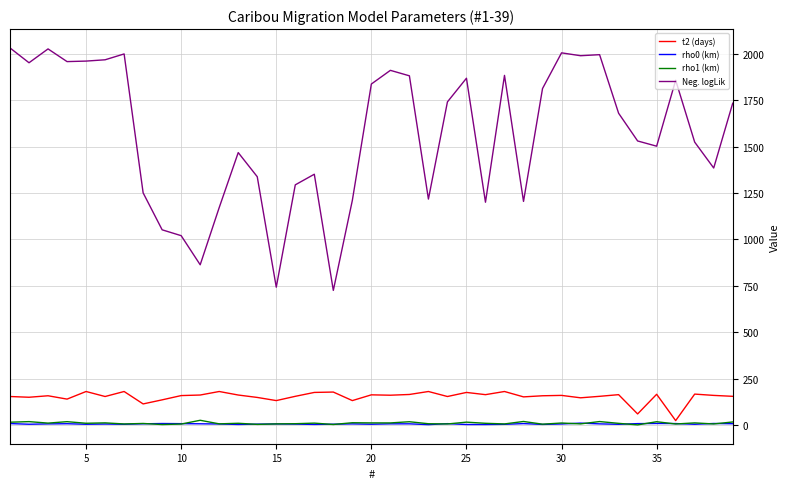

What is the sum of all rho1 (km) values?

367.3